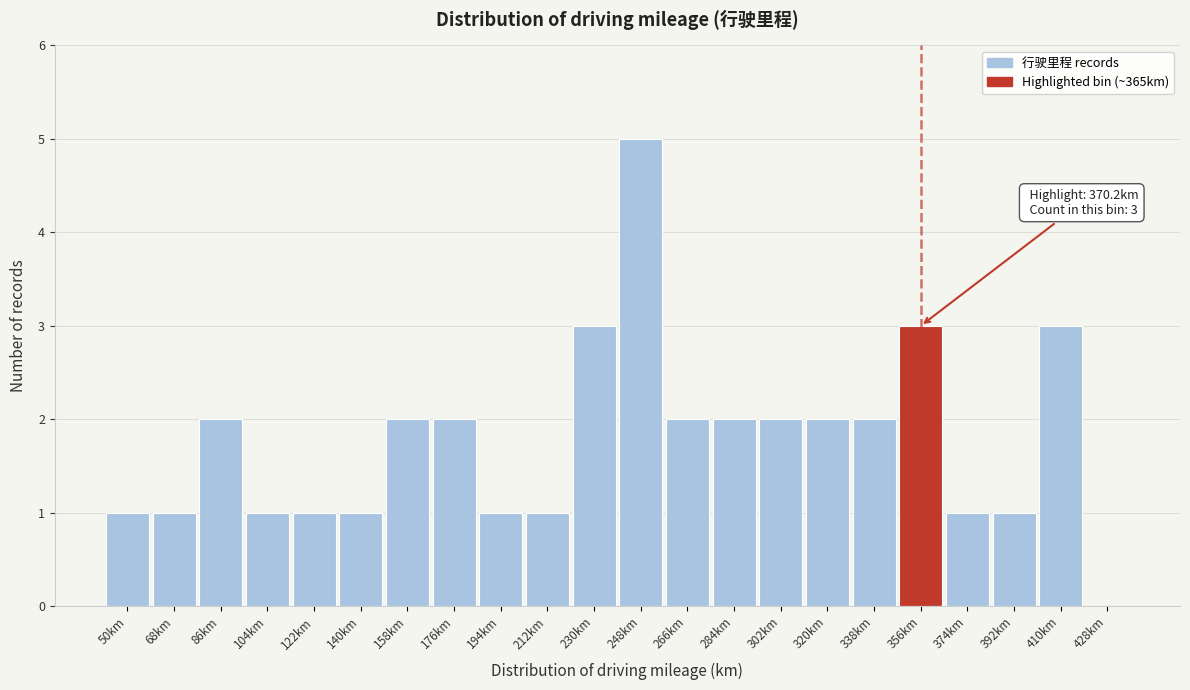

Reading left to right, list all the values displayed in this chart.

50km=1	68km=1	86km=2	104km=1	122km=1	140km=1	158km=2	176km=2	194km=1	212km=1	230km=3	248km=5	266km=2	284km=2	302km=2	320km=2	338km=2	356km=3	374km=1	392km=1	410km=3	428km=0